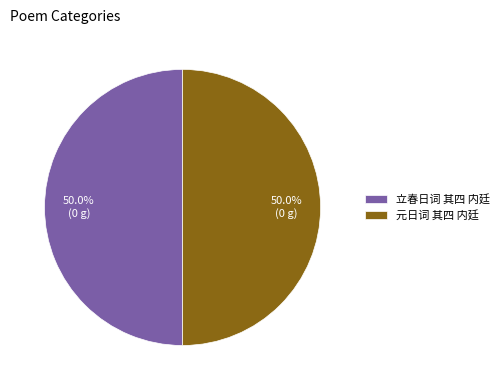

Approximately how many times larger is the value at 立春日词 其四 内廷 compared to 元日词 其四 内廷?

1.0